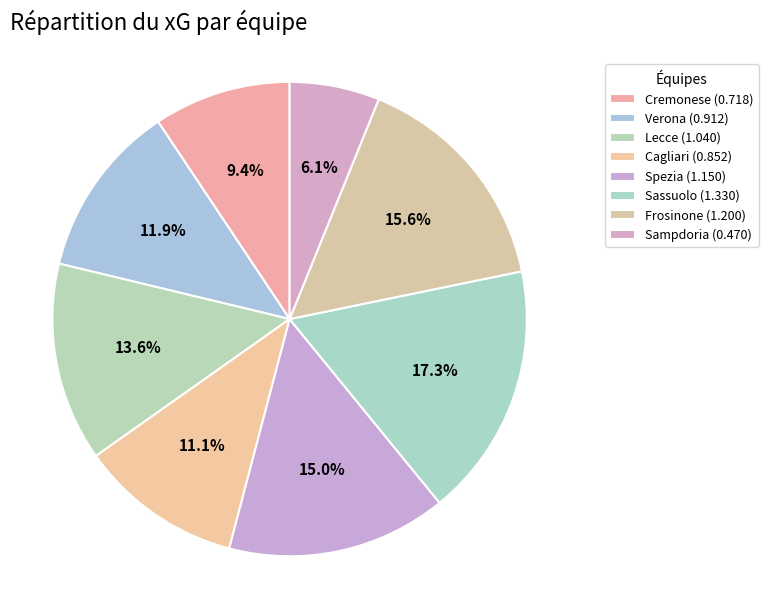

To the nearest percent, what is the difference between the largest and smallest slice percentages?

11%